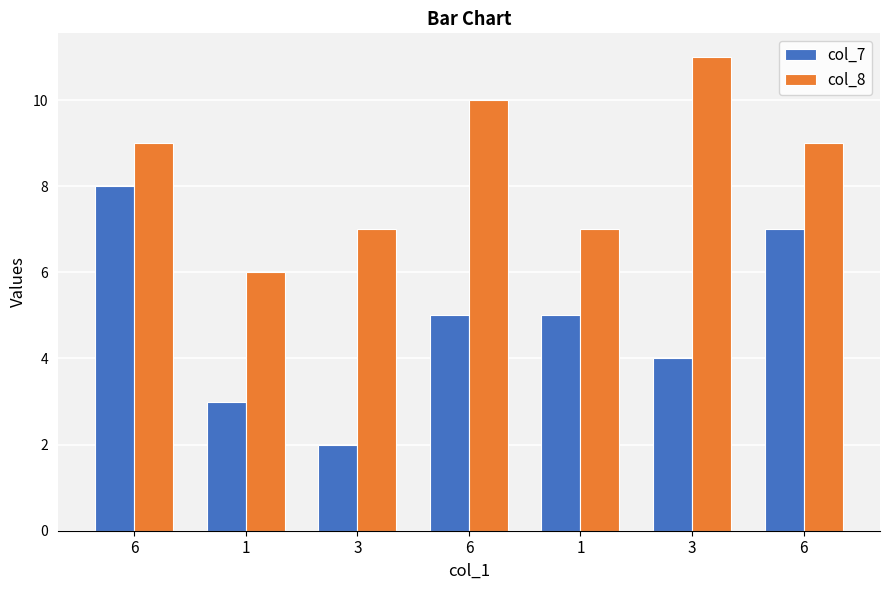

What value does the col_8 series have at 6?

9